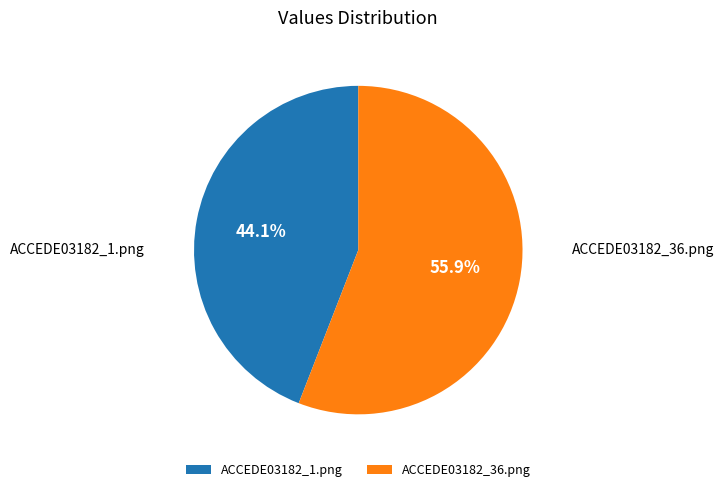

Is ACCEDE03182_1.png the majority of the pie?

No